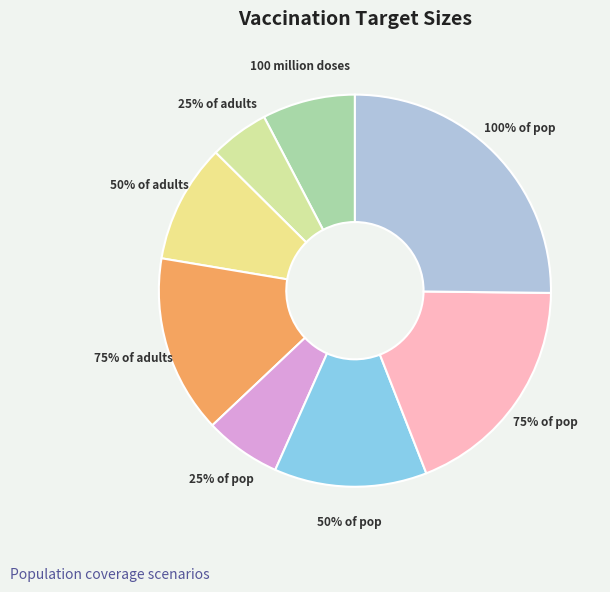

To the nearest percent, what is the difference between the 100 million doses and 25% of adults slice percentages?

3%